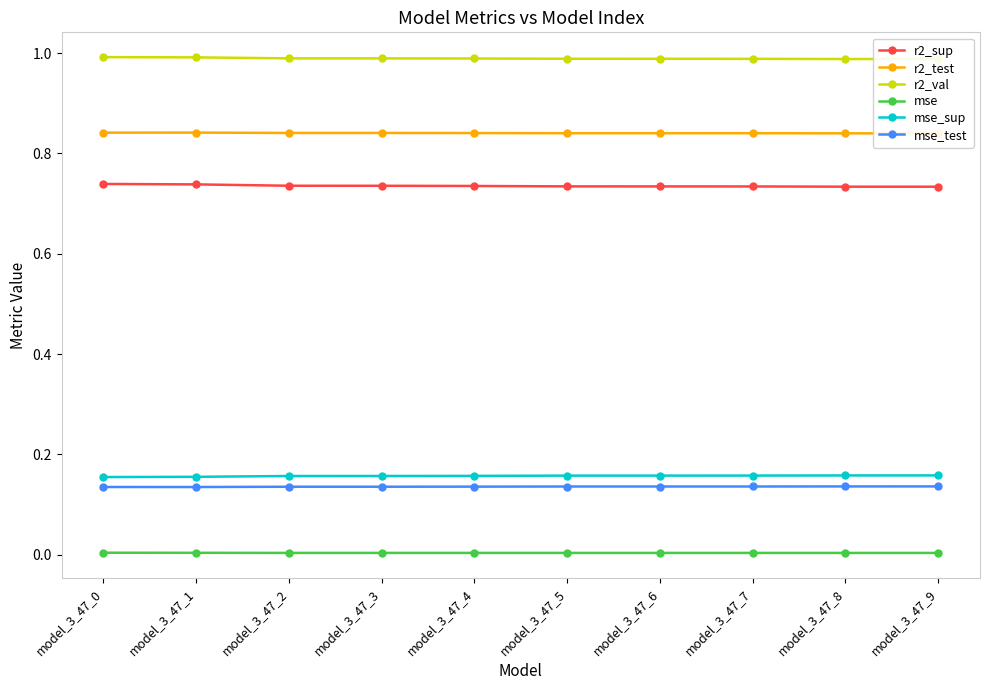

How many lines are shown in the chart?

6